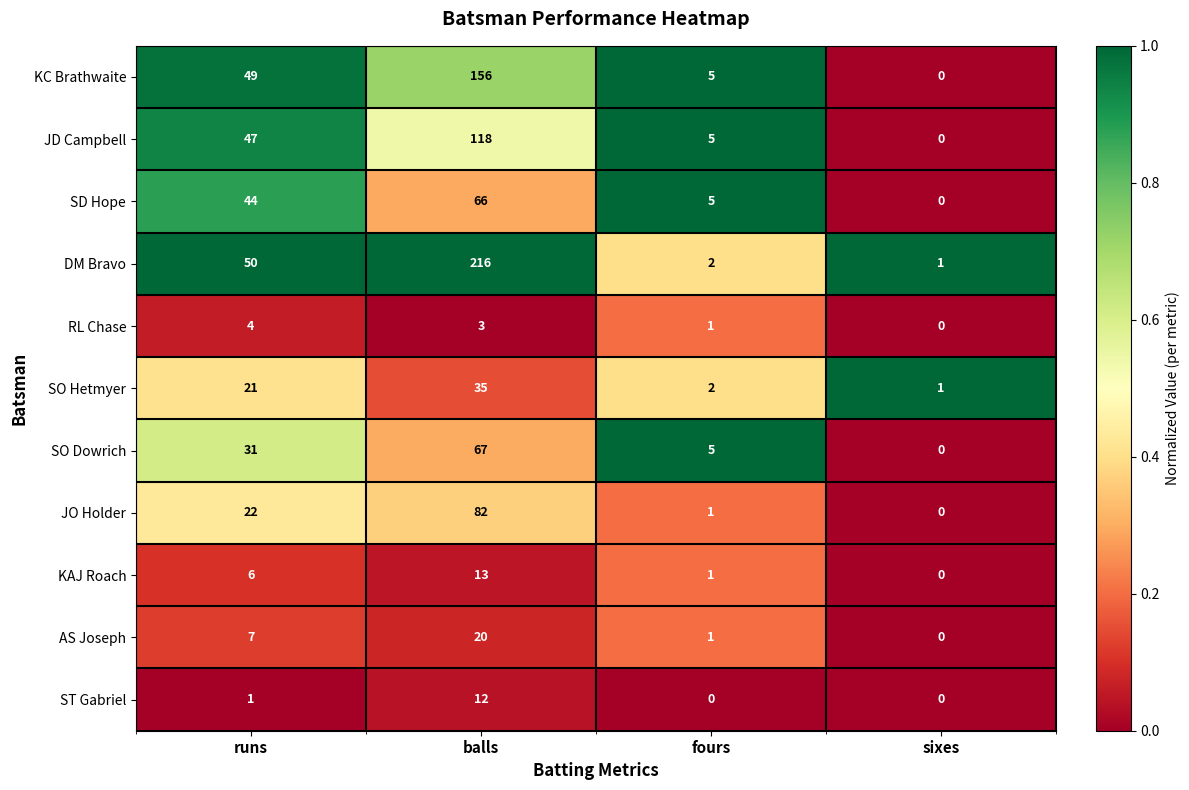

Rank the series by their maximum value, from highest to lowest.

DM Bravo, KC Brathwaite, JD Campbell, JO Holder, SO Dowrich, SD Hope, SO Hetmyer, AS Joseph, KAJ Roach, ST Gabriel, RL Chase